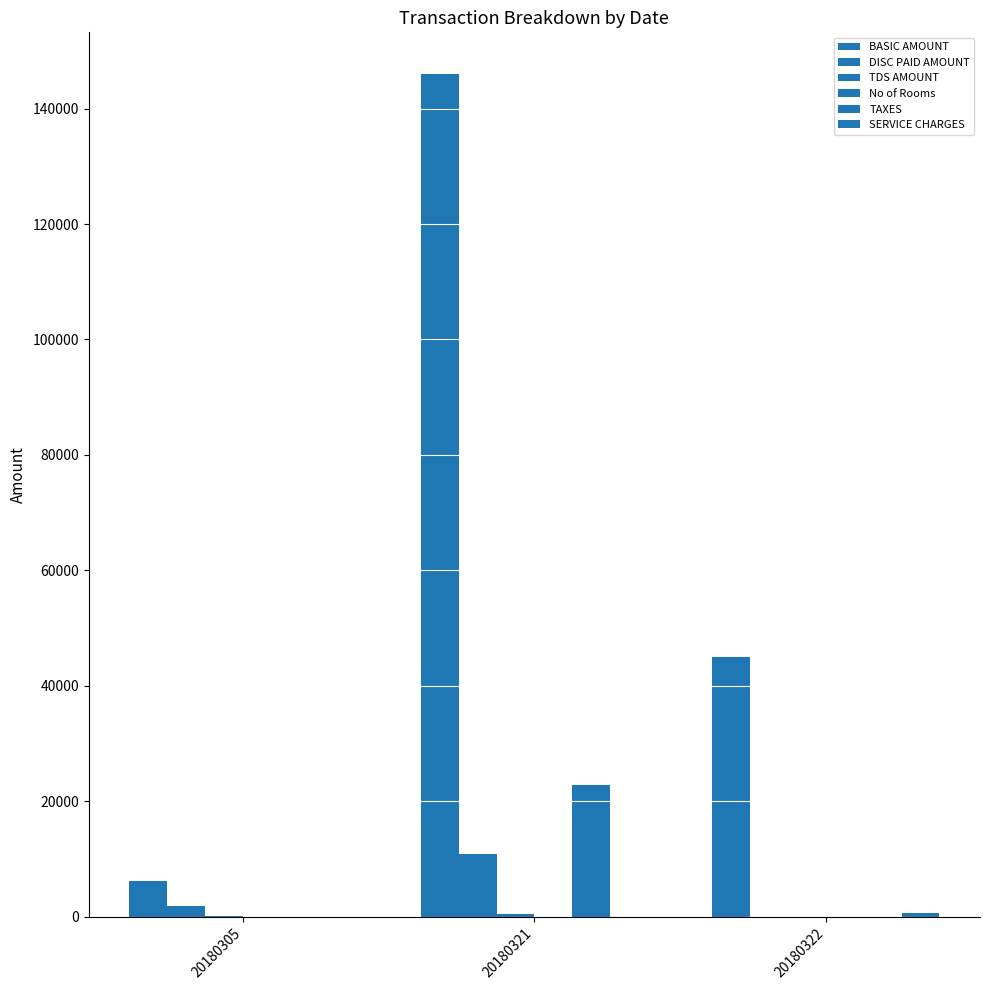

What is the sum of all DISC PAID AMOUNT values?

12605.0